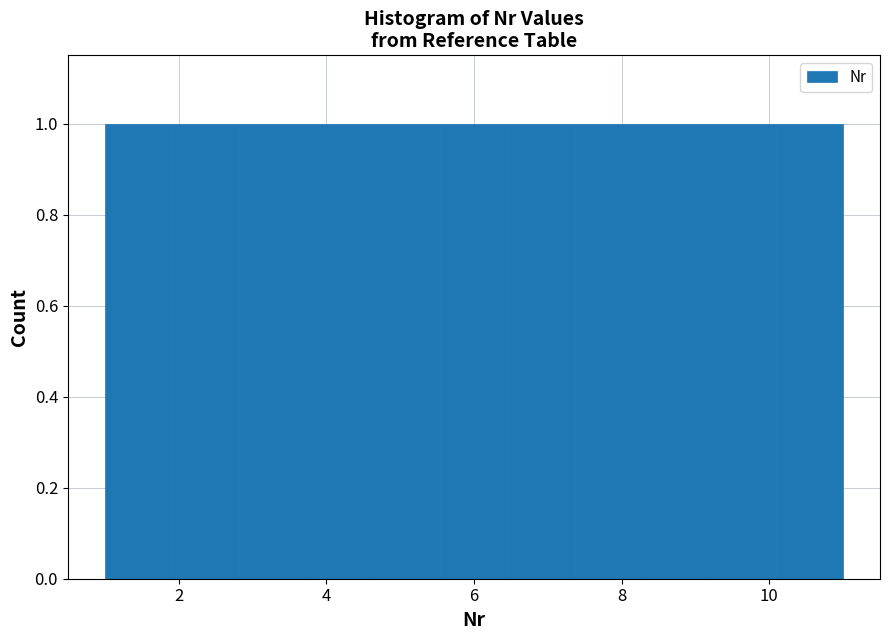

Reading left to right, transcribe this chart: for each bar, give the range it covers on the x-axis and its height. Neither the bar edges nor the heights are printed on the chart, so give them approximately, as read against the axes.

1.0 to 2.0: 1
2.0 to 2.8: 1
2.8 to 3.8: 1
3.8 to 4.6: 1
4.6 to 5.6: 1
5.6 to 6.4: 1
6.4 to 7.4: 1
7.4 to 8.2: 1
8.2 to 9.2: 1
9.2 to 10.0: 1
10.0 to 11.0: 1